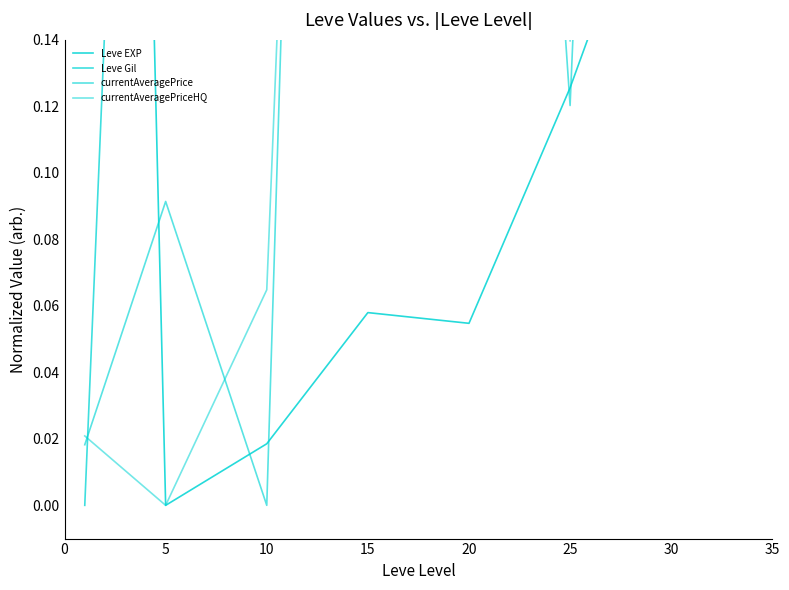

Which series changed the most between 15 and 25?

currentAveragePrice